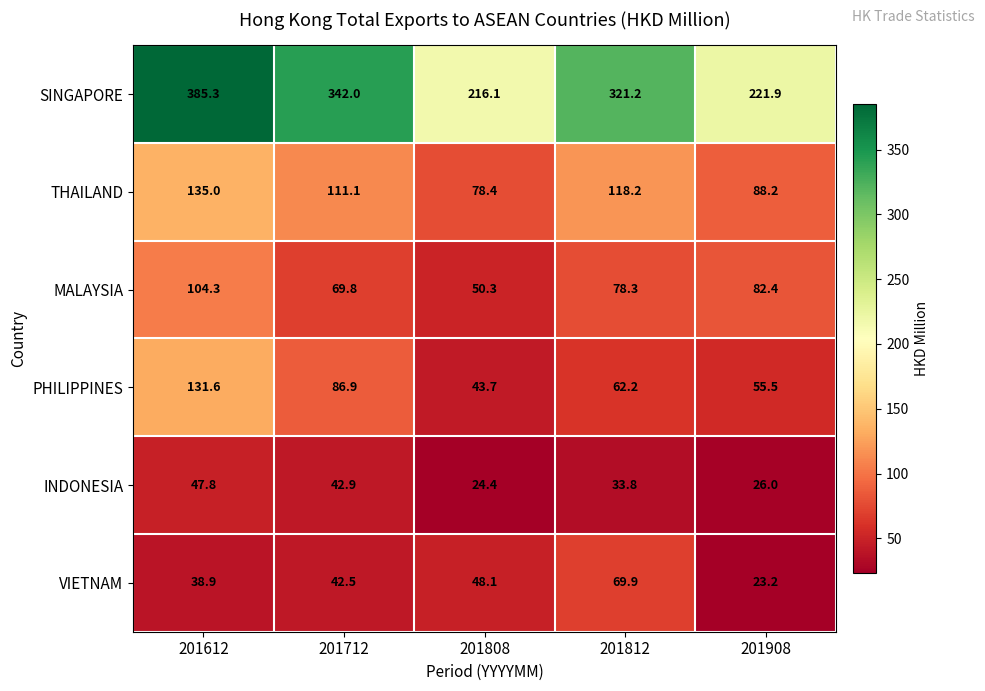

At 201812, list the series in order from smallest to largest.

INDONESIA, PHILIPPINES, VIETNAM, MALAYSIA, THAILAND, SINGAPORE